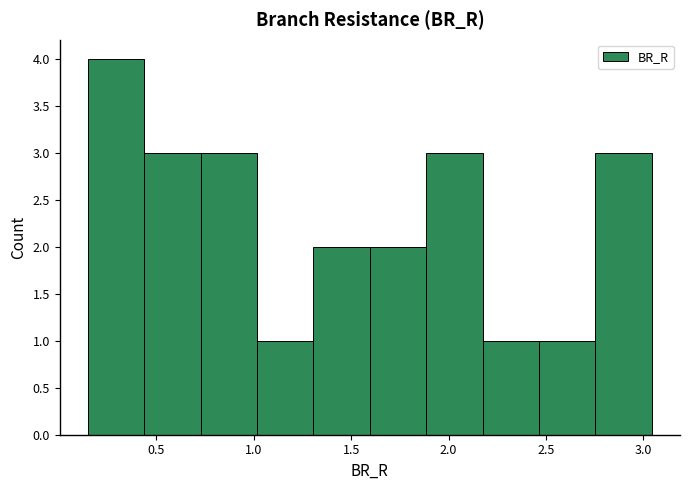

Over which range of the x-axis is the bar tallest?

0.15 to 0.45